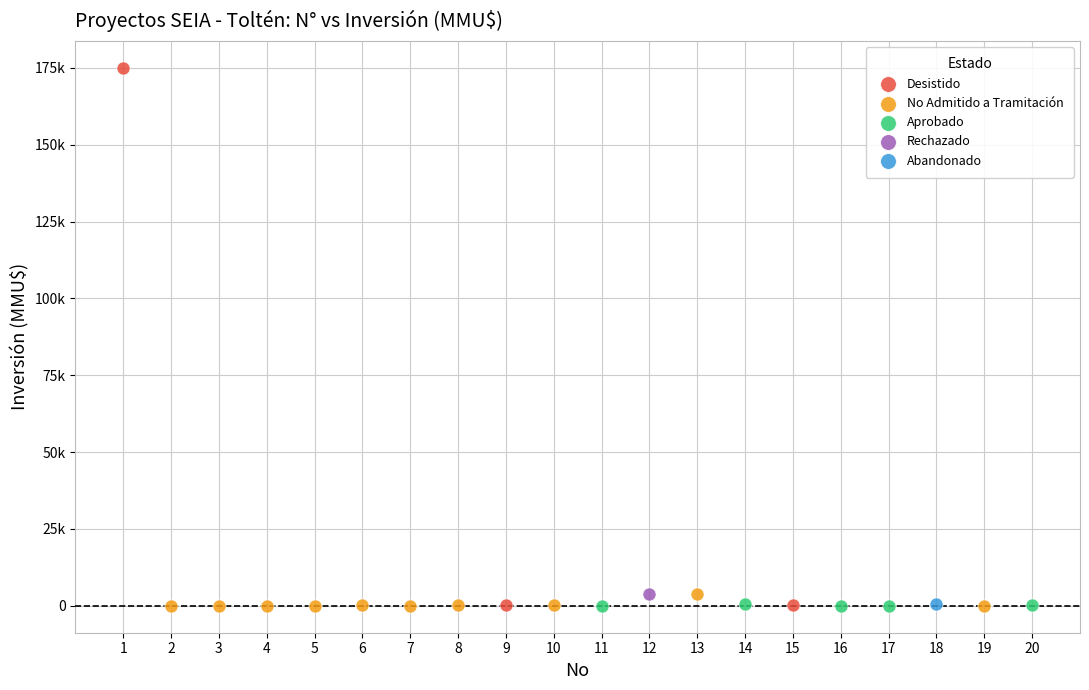

Which series contains the highest Y value?

Desistido